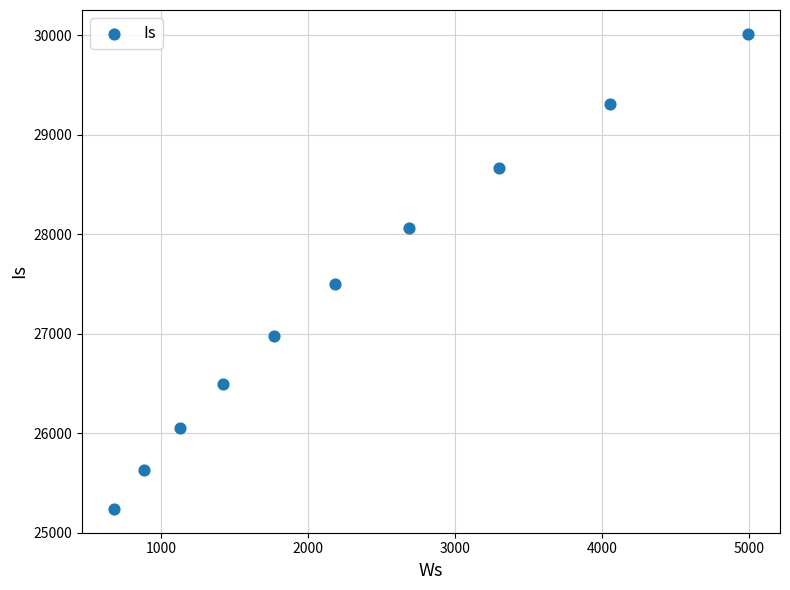

What is the average Y value?

27395.5